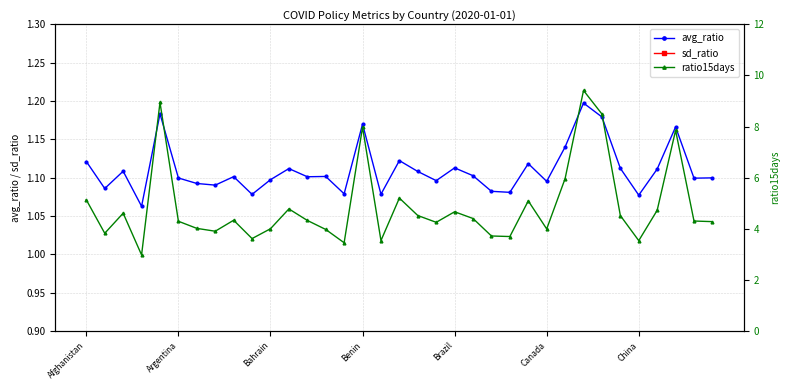

How many lines are shown in the chart?

3